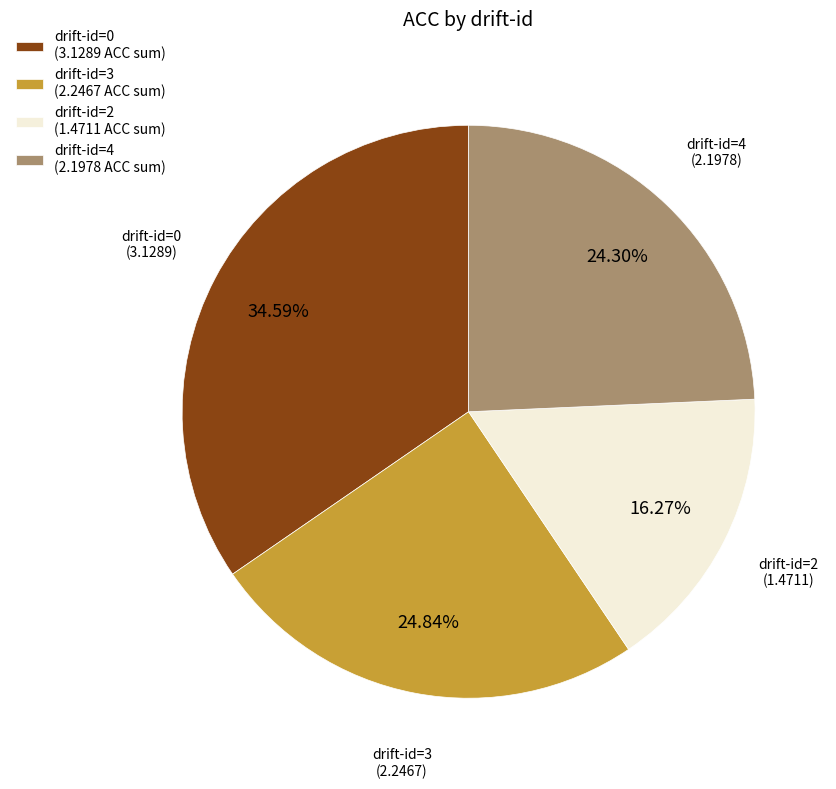

How many slices are in this pie chart?

4